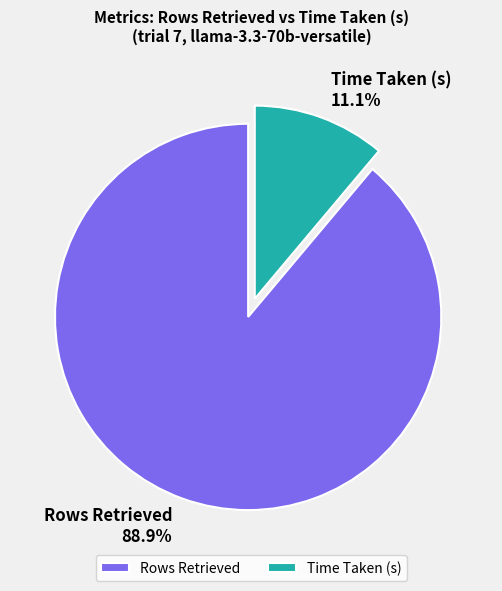

Rank the categories by value from lowest to highest.

Time Taken (s), Rows Retrieved